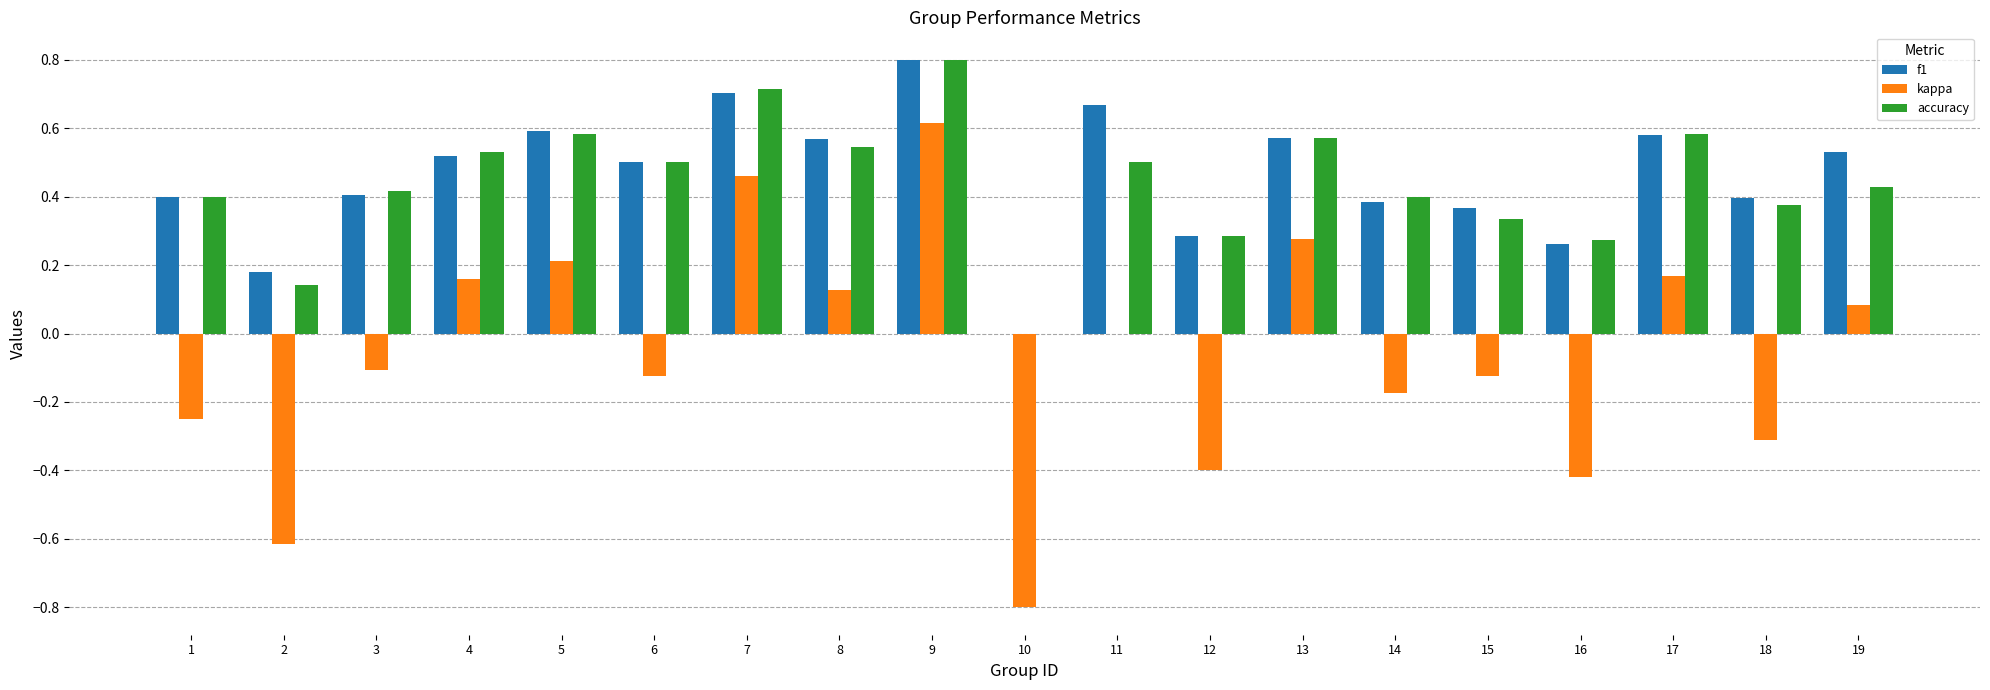

The accuracy series shows 0.4 at 19. True or false?

True